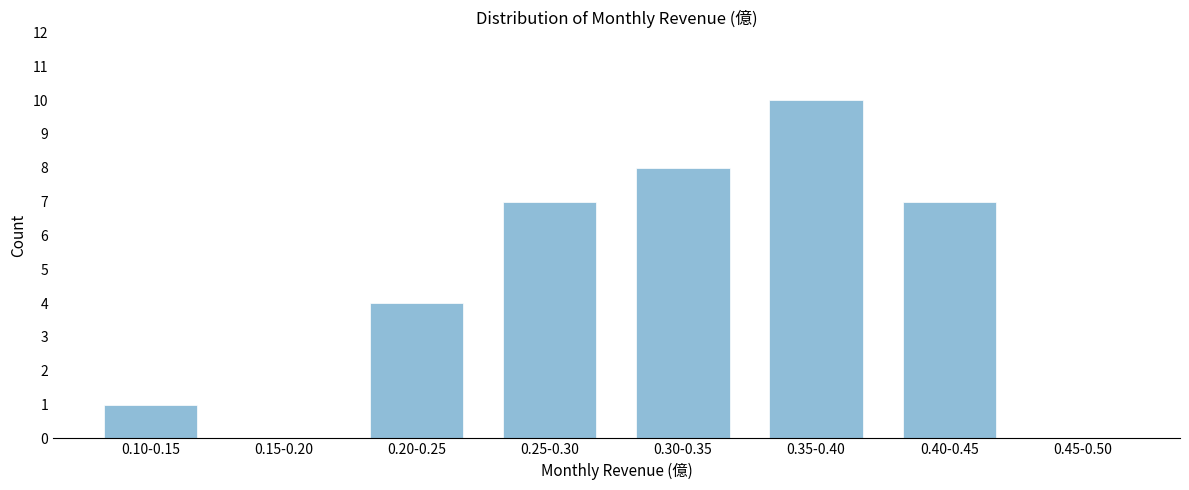

Reading left to right, extract all data points from this chart.

0.10-0.15=1	0.15-0.20=0	0.20-0.25=4	0.25-0.30=7	0.30-0.35=8	0.35-0.40=10	0.40-0.45=7	0.45-0.50=0